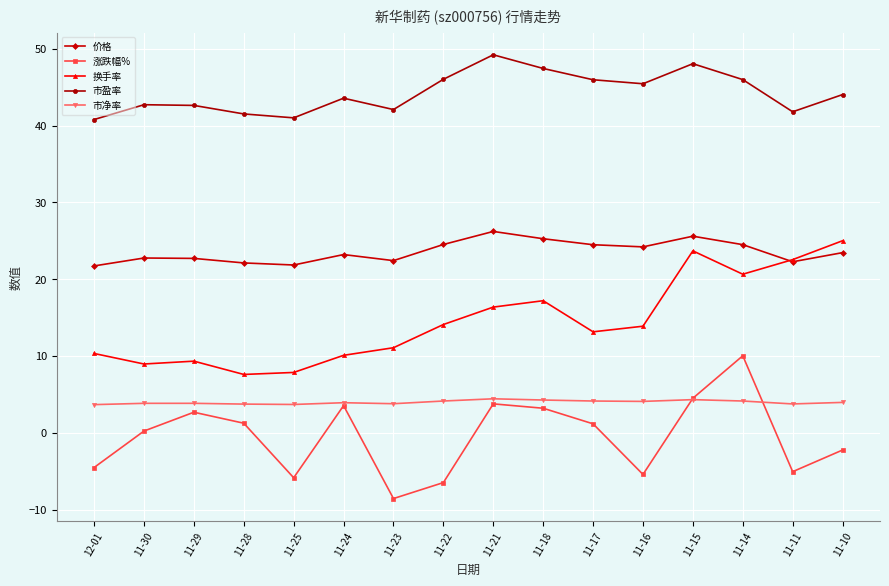

In 价格, how many points are higher than both neighbors (excluding endpoints)?

4